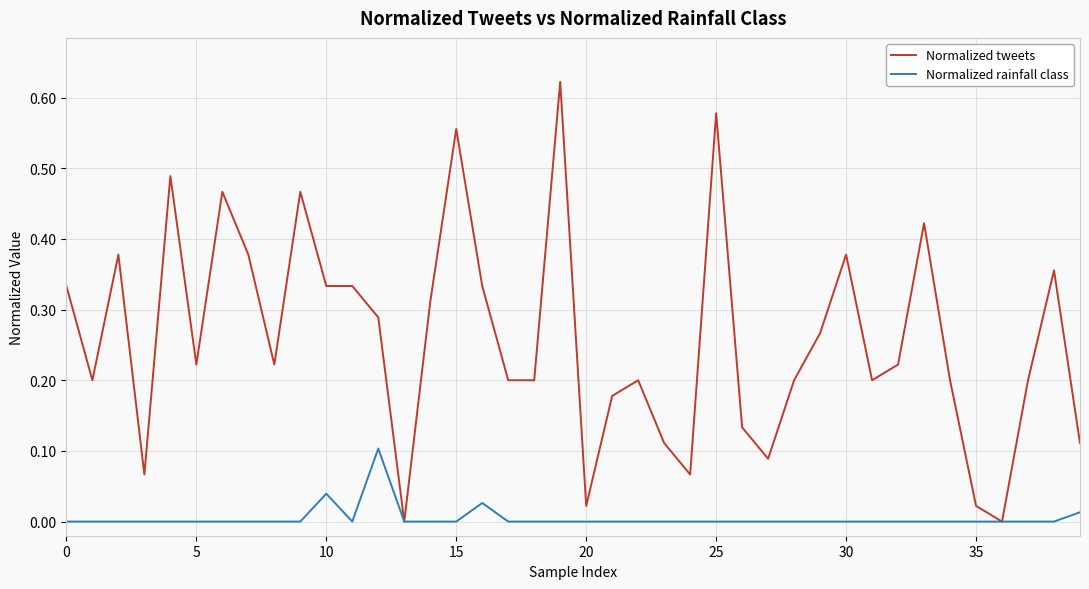

Does the chart have visible grid lines?

Yes